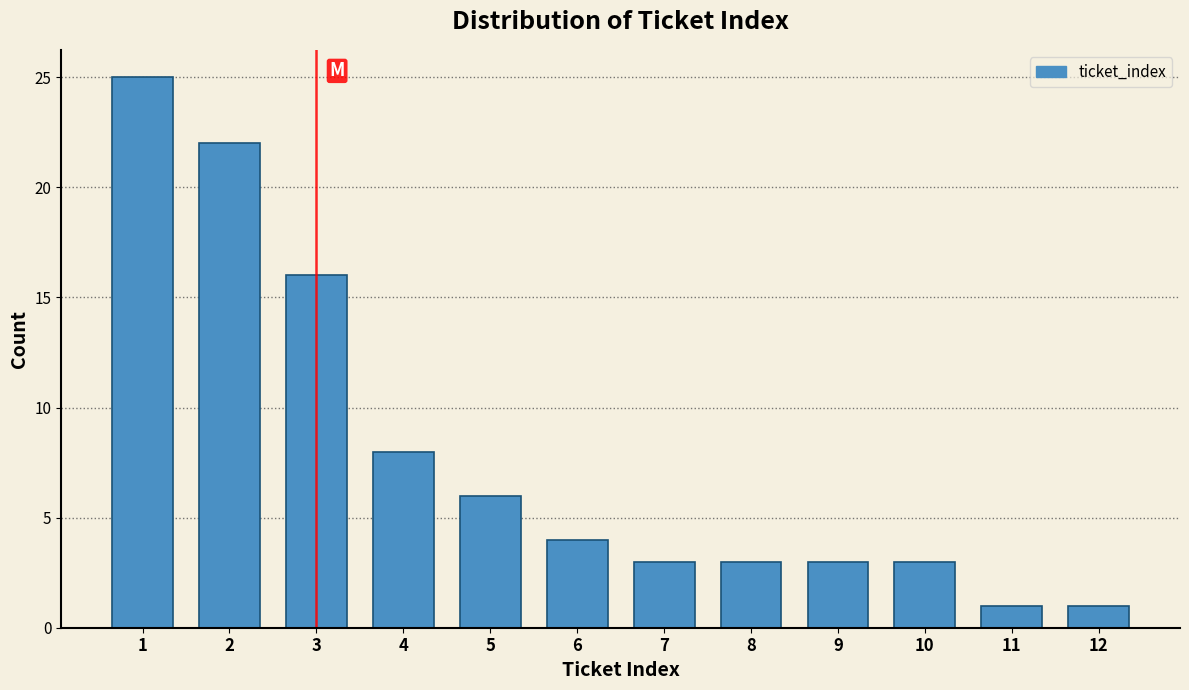

Reading left to right, list every bar in this chart as the range it spans on the x-axis followed by its height. The values are not printed on the chart, so give them approximately, as read against the axis.

0.5 to 1.5: 25
1.5 to 2.5: 22
2.5 to 3.5: 16
3.5 to 4.5: 8
4.5 to 5.5: 6
5.5 to 6.5: 4
6.5 to 7.5: 3
7.5 to 8.5: 3
8.5 to 9.5: 3
9.5 to 10.5: 3
10.5 to 11.5: 1
11.5 to 12.5: 1